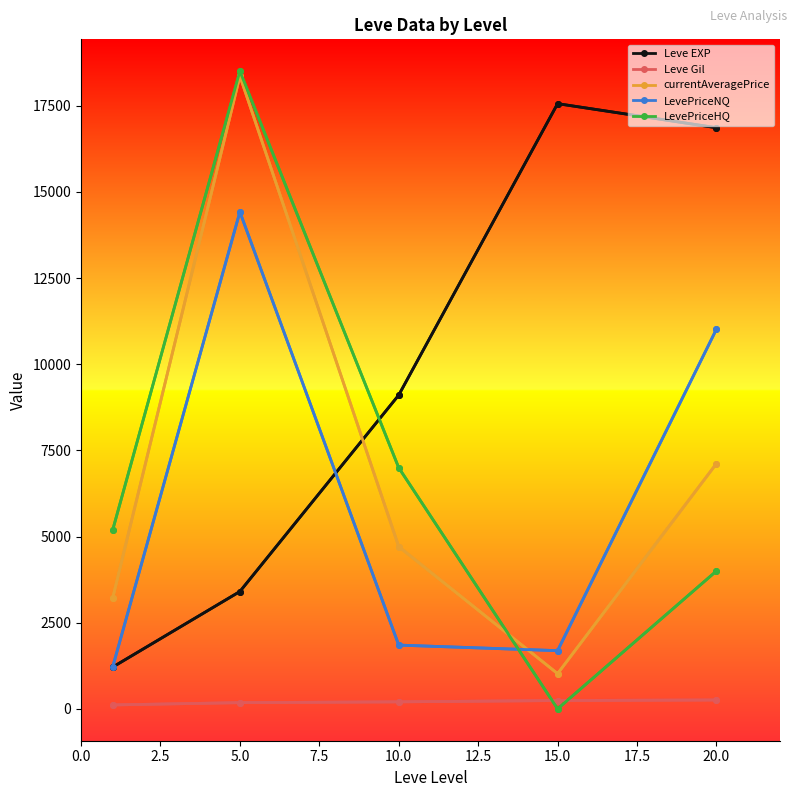

How many interior local peaks does the Leve EXP series have?

1